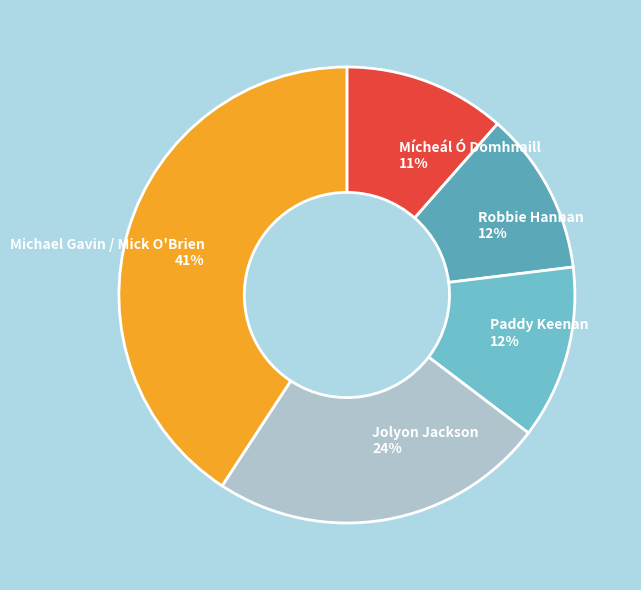

Is it true that Robbie Hannan is 12% of the pie?

True